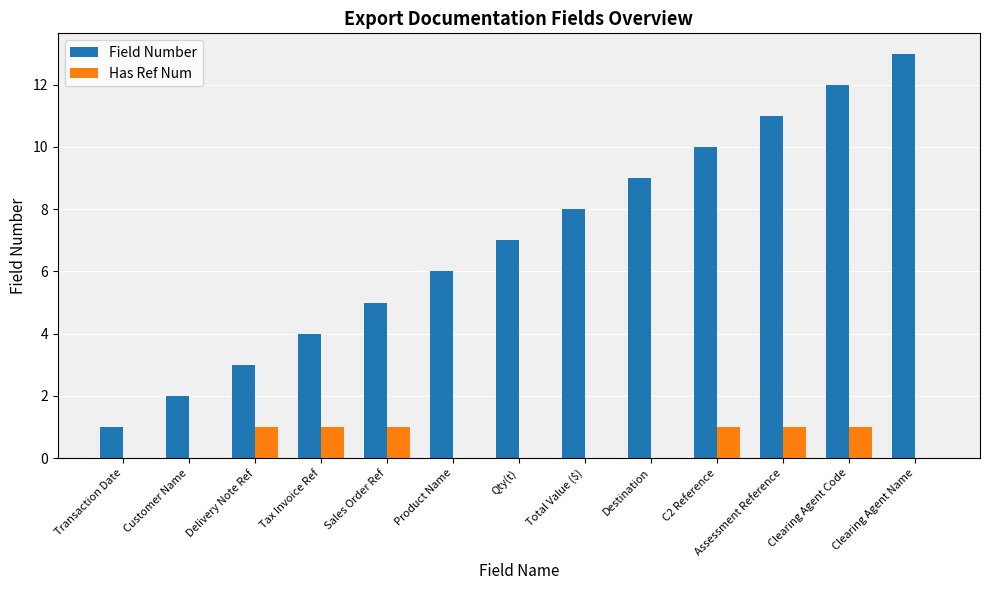

Is it true that Has Ref Num equals 1 at Clearing Agent Code?

True